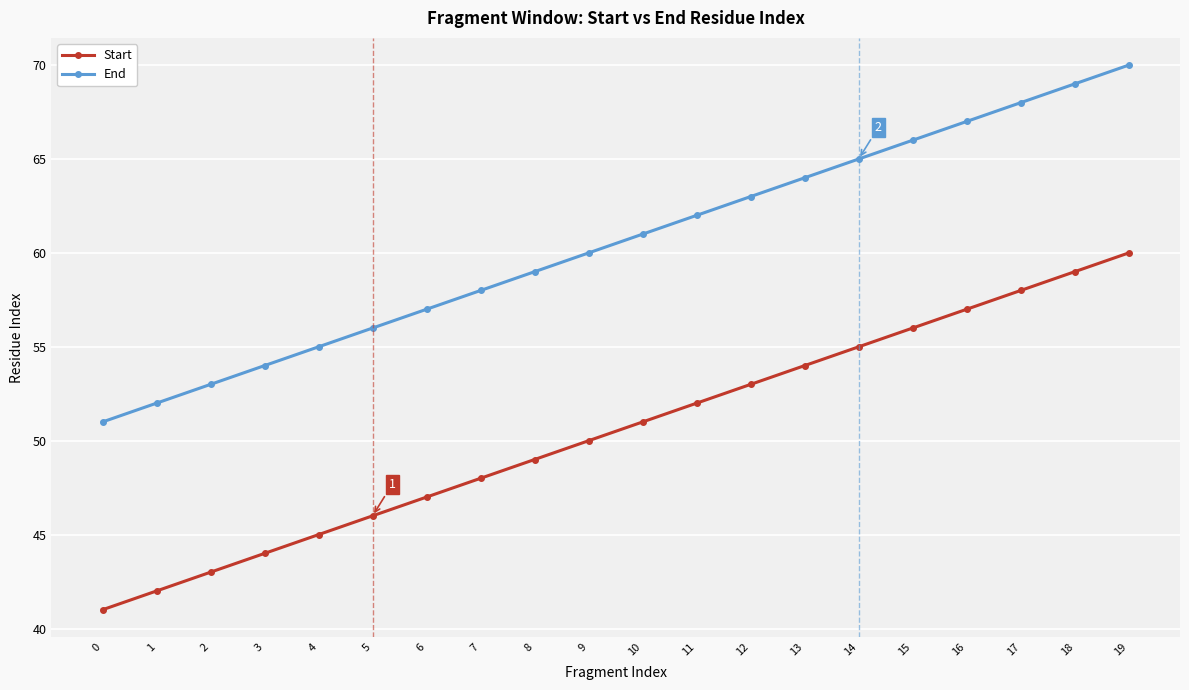

Is it true that Start equals 36 at 15?

False